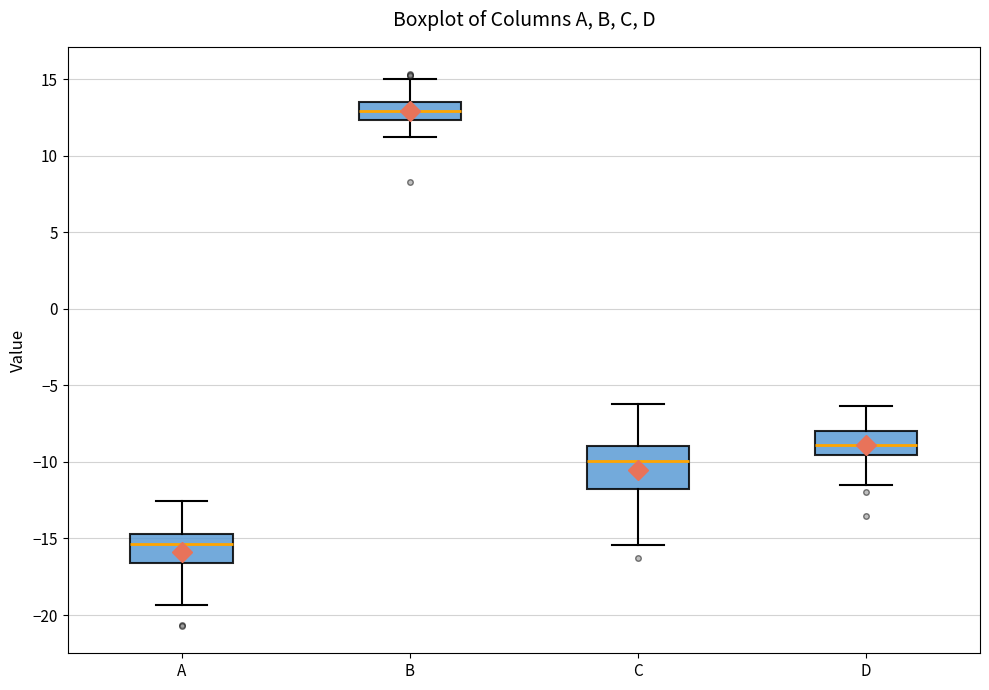

Reading left to right, transcribe this box plot: for each box, give where its median line is, the range the box spans, and where its two whiskers end, as read against the y-axis. The values are not printed on the chart, so give them approximately, as read against the axis.

A: median -15.5, box -16.5 to -14.5, whiskers -19.5 to -12.5
B: median 13.0, box 12.5 to 13.5, whiskers 11.0 to 15.0
C: median -10.0, box -12.0 to -9.0, whiskers -15.5 to -6.0
D: median -9.0, box -9.5 to -8.0, whiskers -11.5 to -6.5